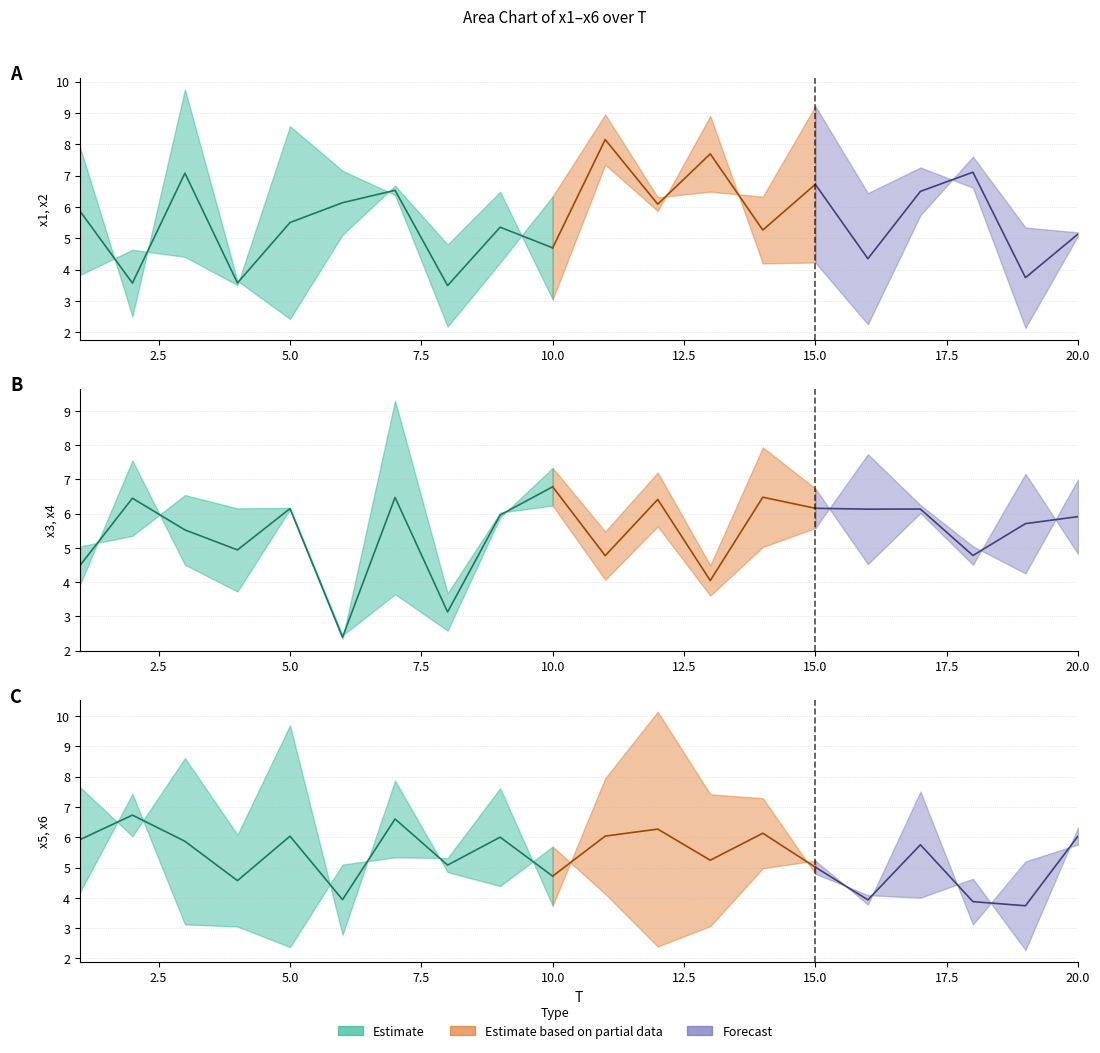

At which label is x2 closest to 6?

12